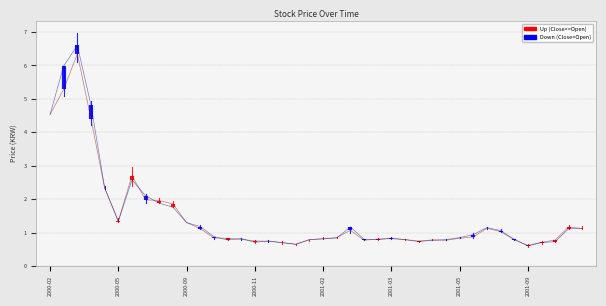

What is the greatest value displayed?

6.6